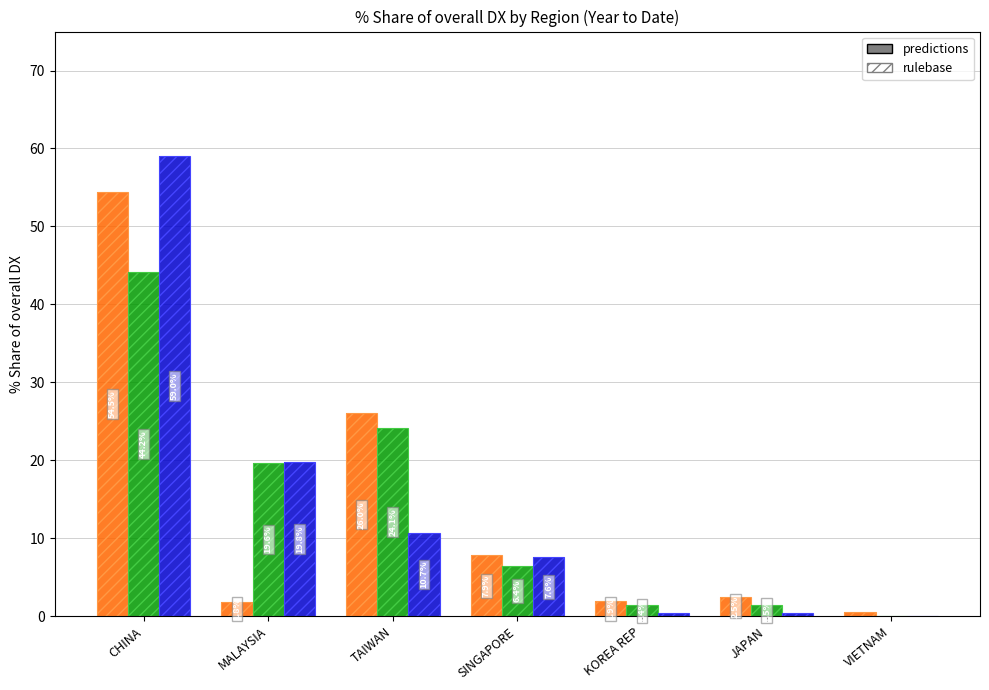

Count the number of data series in this chart.

6